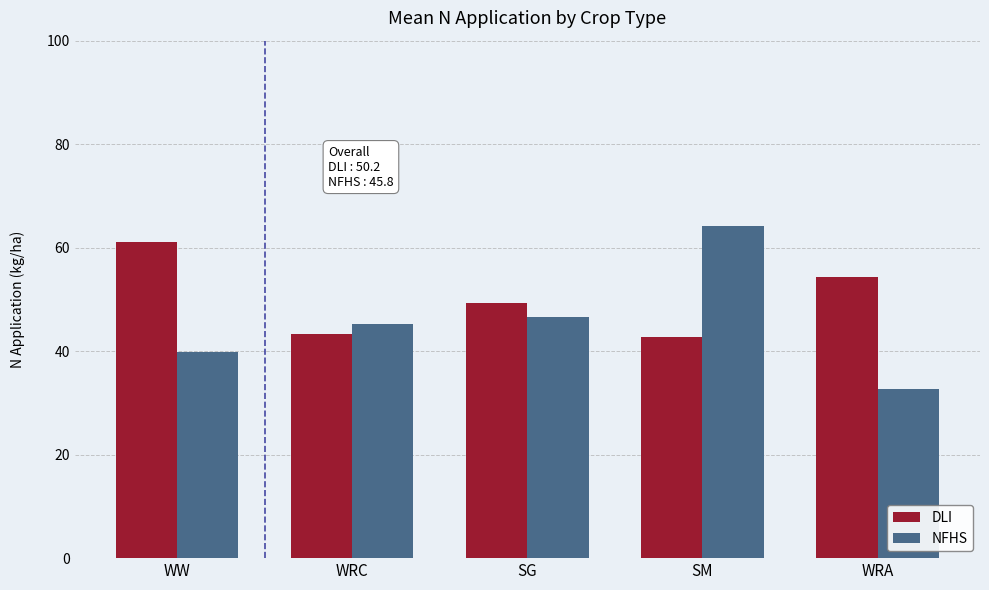

At WW, list the series in order from smallest to largest.

NFHS, DLI